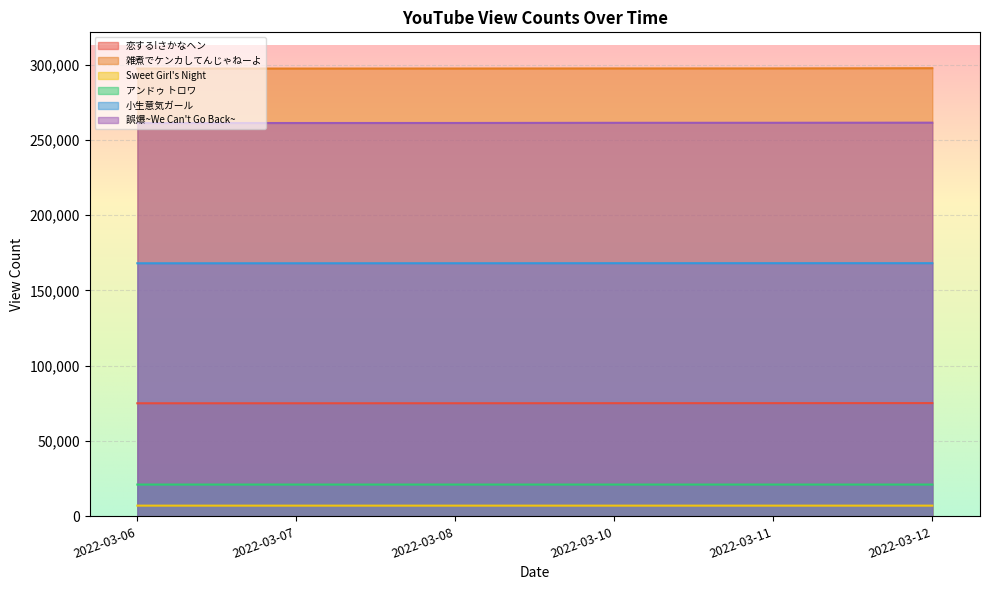

What is the sum of the 小生意気ガール values at 2022-03-12 and 2022-03-08?

336197